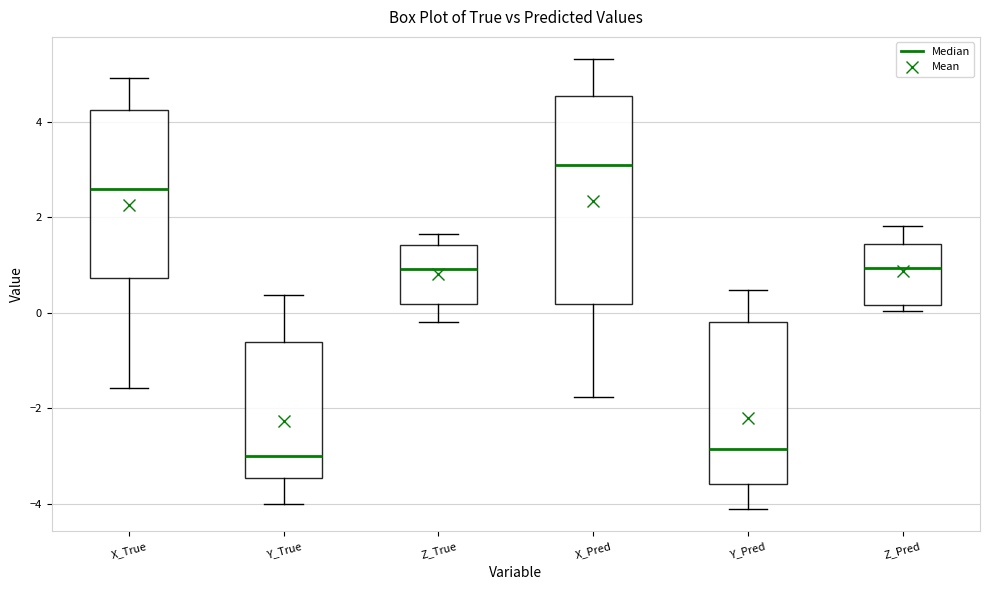

Which box is the tallest, from its lower edge to its upper edge?

X_Pred